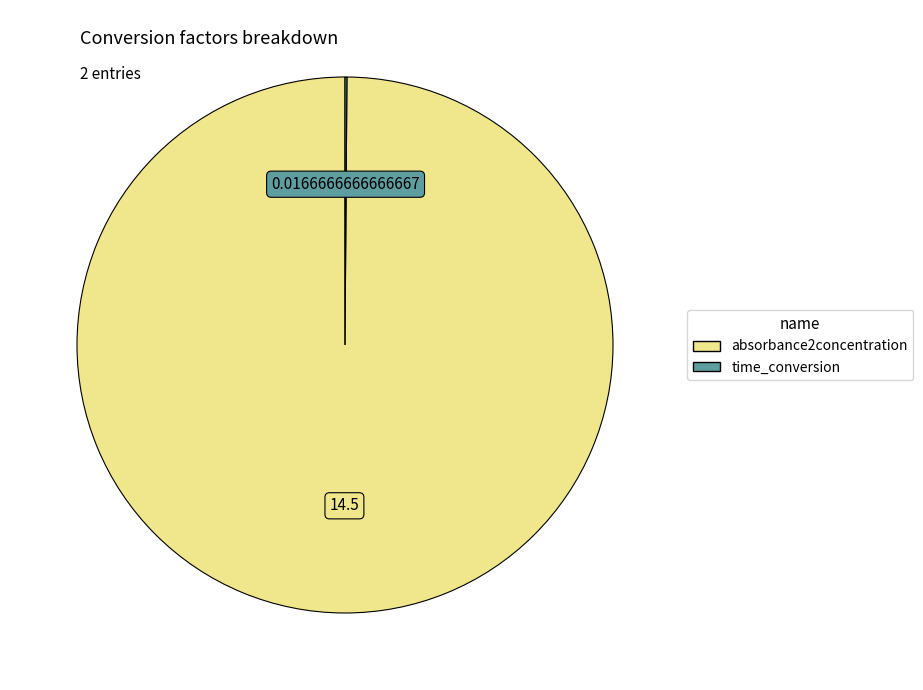

What is the majority slice?

absorbance2concentration